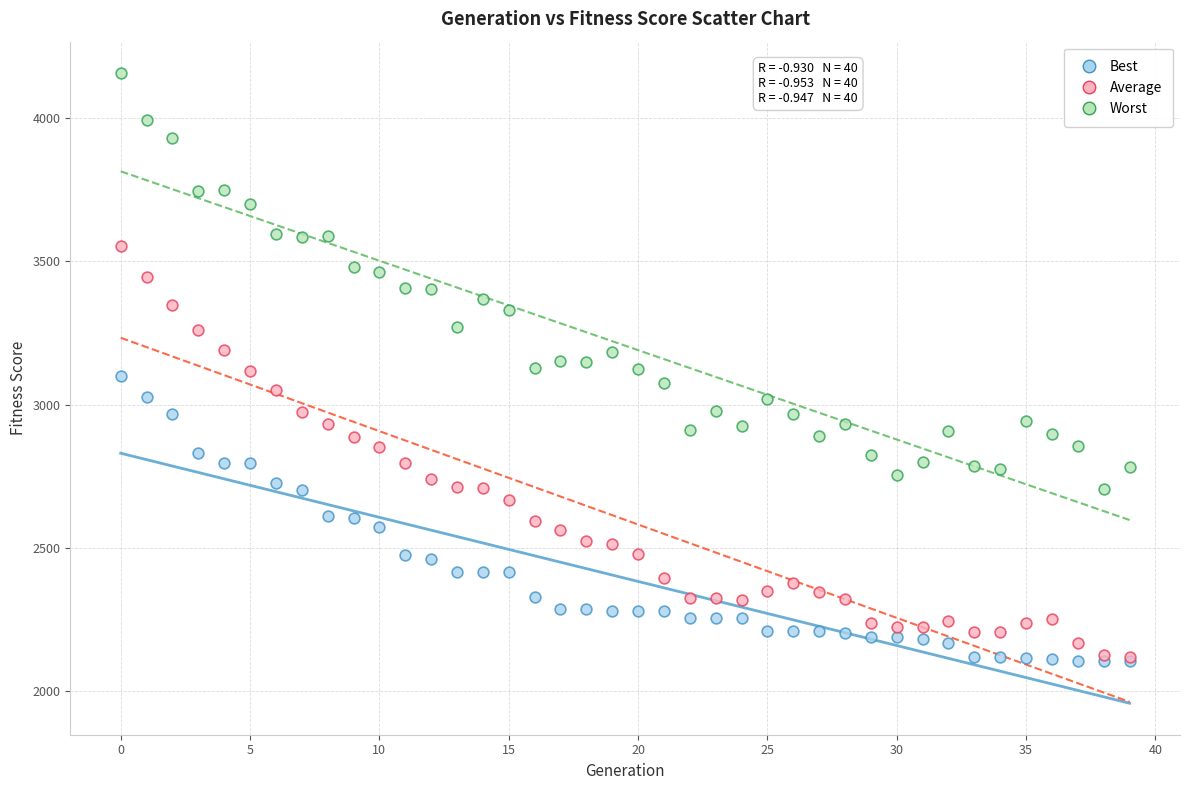

What are all the series names shown in the legend?

Best, Average, Worst